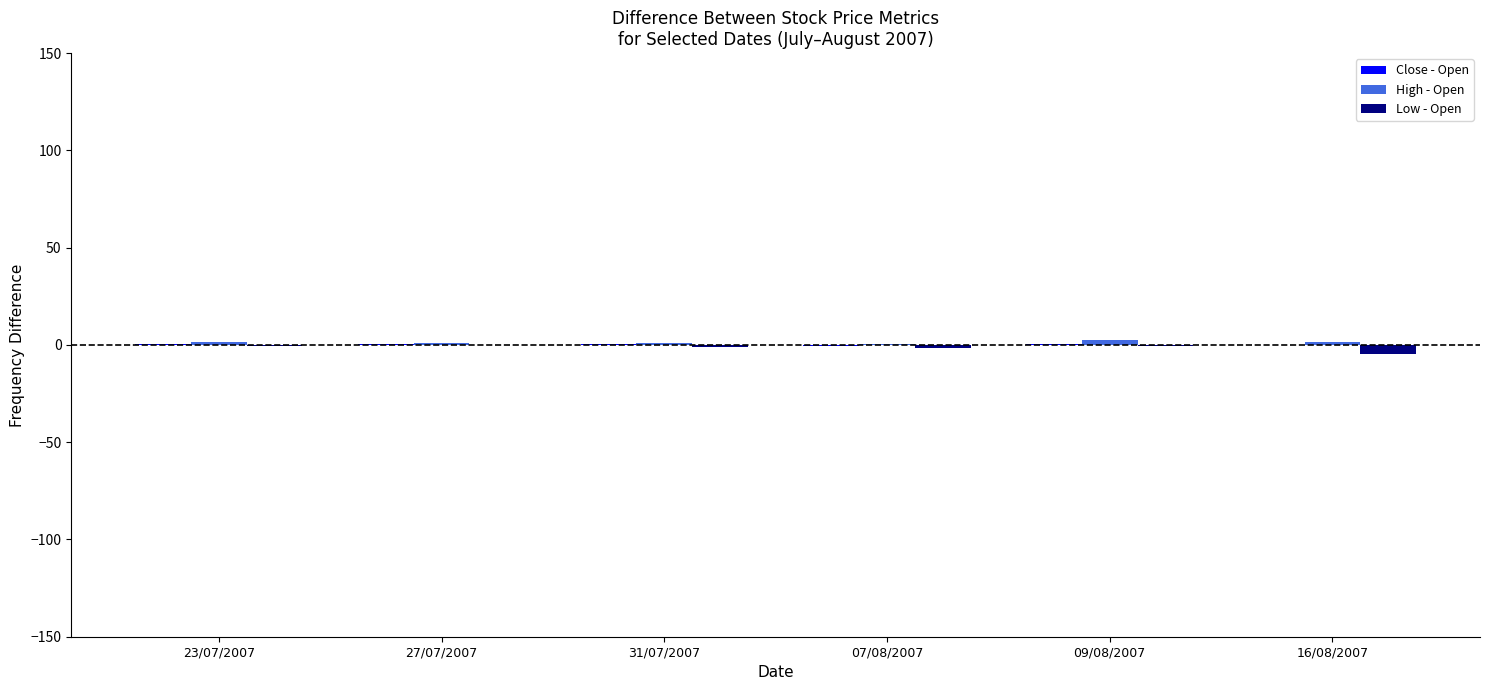

True or false: Low - Open has a value of -0.7 at 23/07/2007.

True